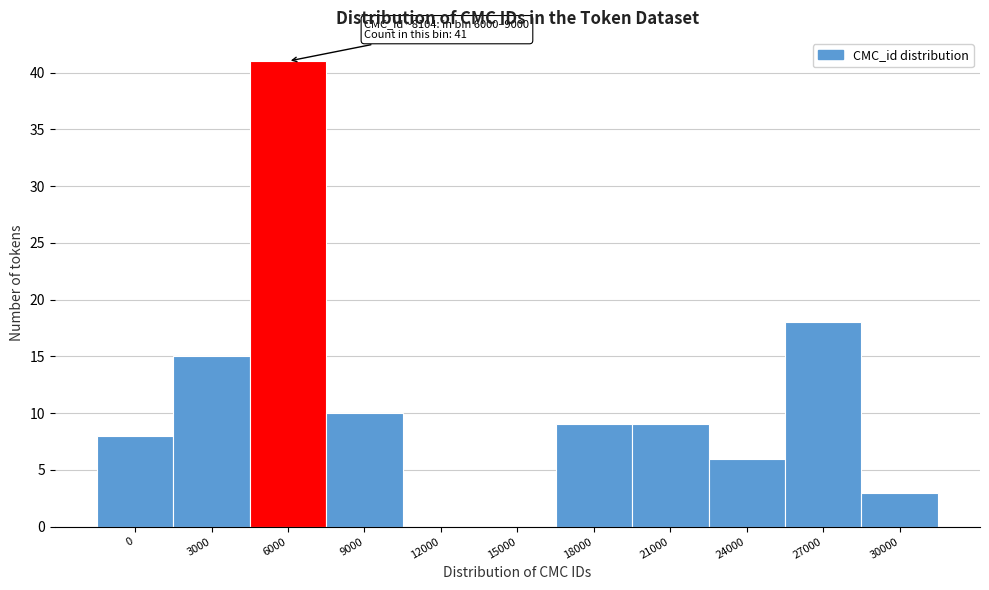

Reading left to right, transcribe all the data shown in this chart.

0=8	3000=15	6000=41	9000=10	12000=0	15000=0	18000=9	21000=9	24000=6	27000=18	30000=3